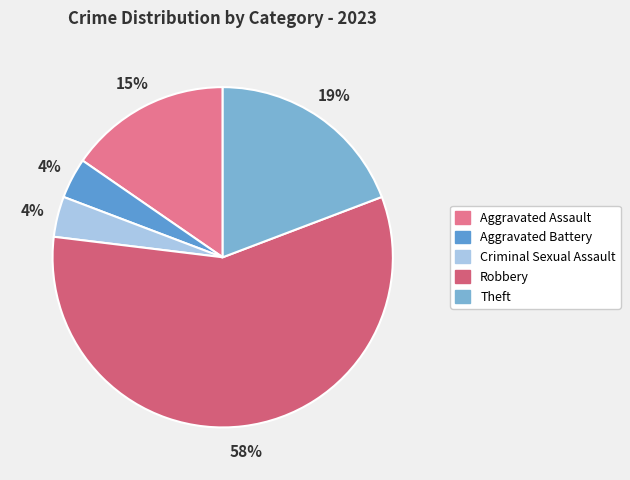

How many segments does this pie chart have?

5